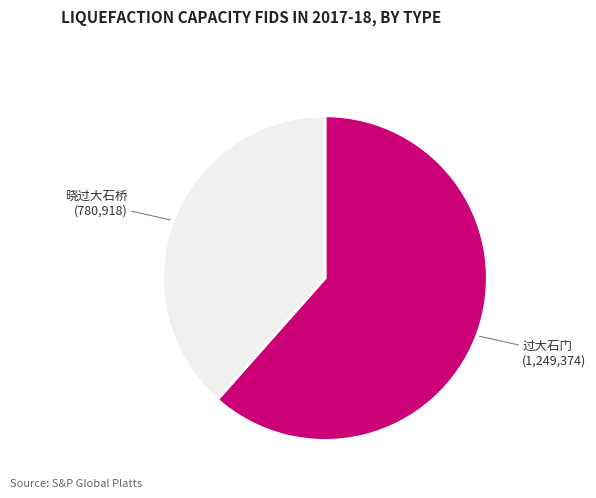

Does any single category account for the majority?

Yes